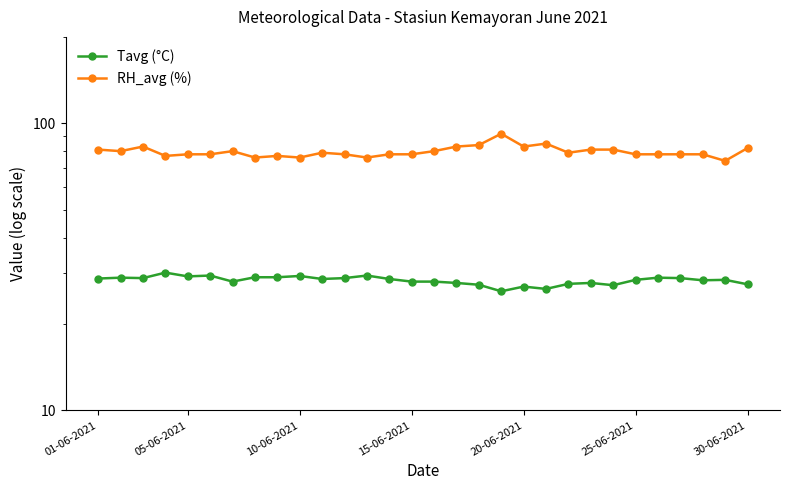

Is the value of RH_avg (%) at 17 greater than the value of Tavg (°C) at 15?

Yes